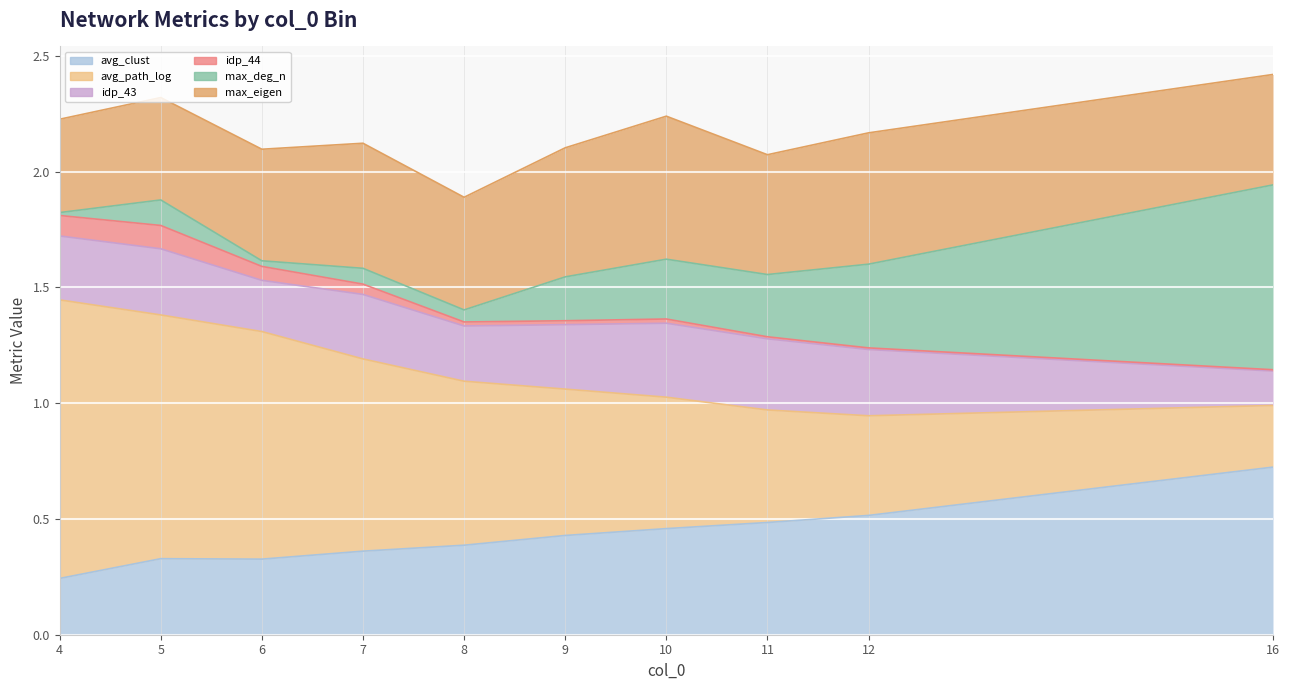

Count the idp_43 values in the range 0 to 1.

10